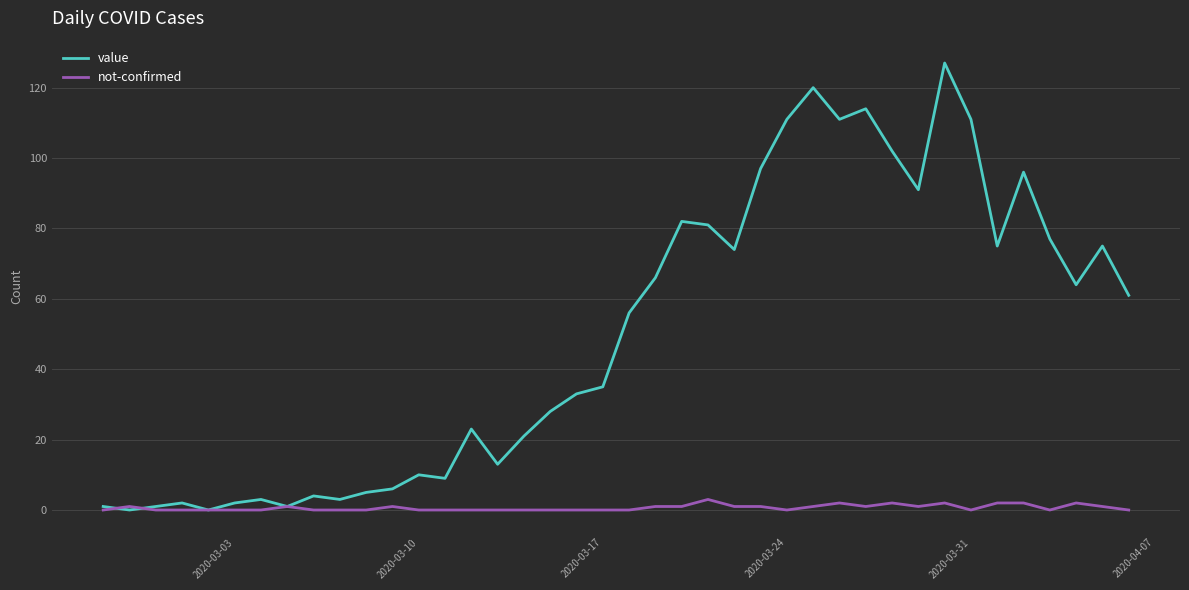

What is the maximum value for value?

127